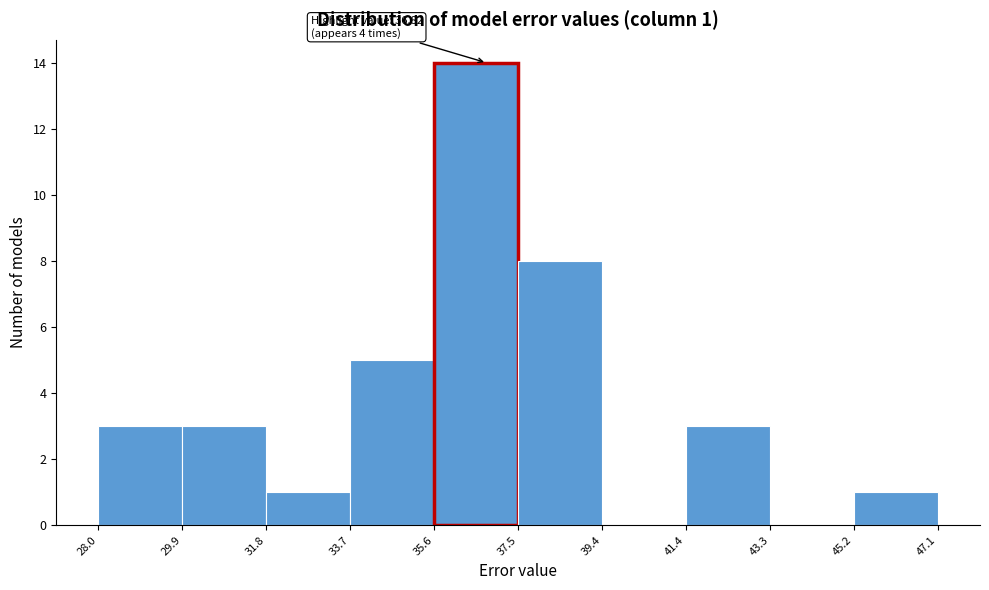

Which range on the x-axis has the tallest bar?

35.6 to 37.5